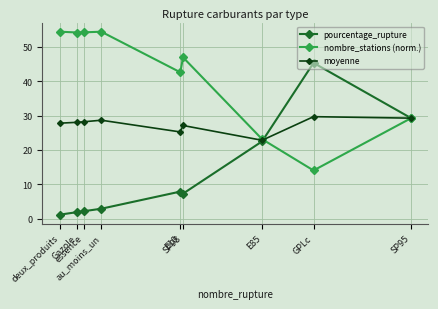

True or false: moyenne and nombre_stations (norm.) cross at least once.

True